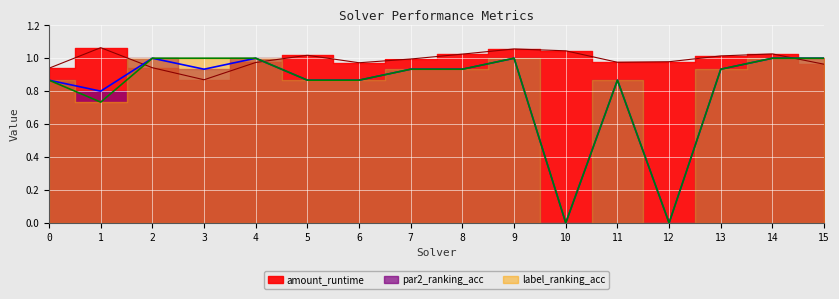

At which label does amount_runtime reach its peak?

1